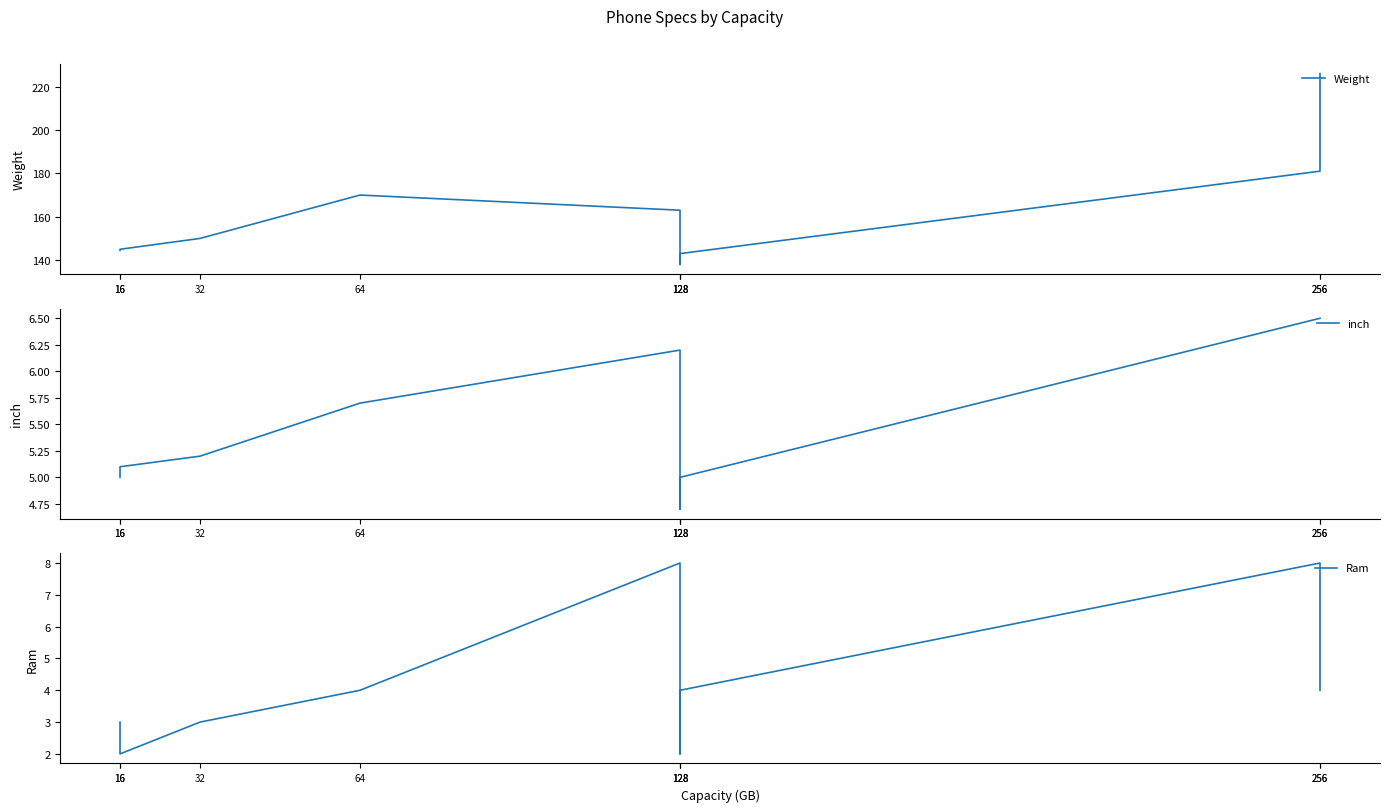

What is the difference between the Ram values at 64 and 16?

2.0